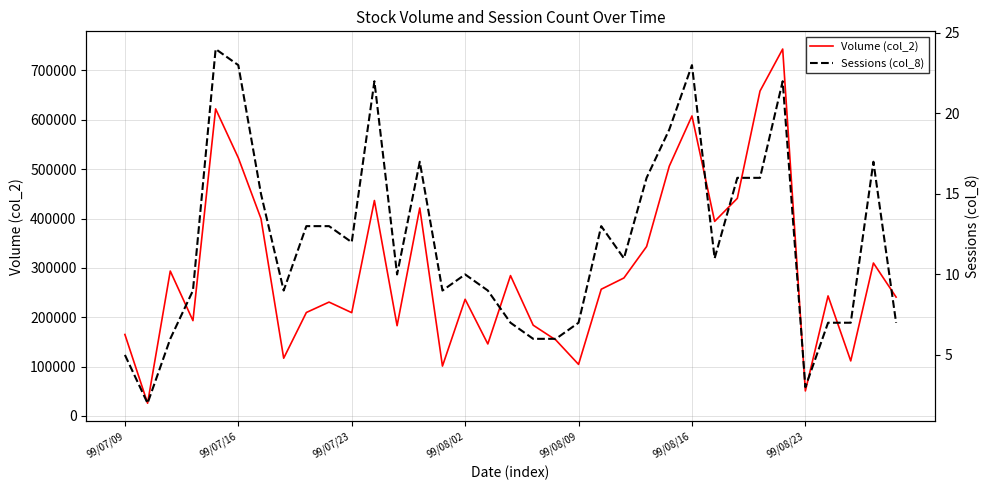

What is the value of the Sessions (col_8) point at the 15th from the left?

9